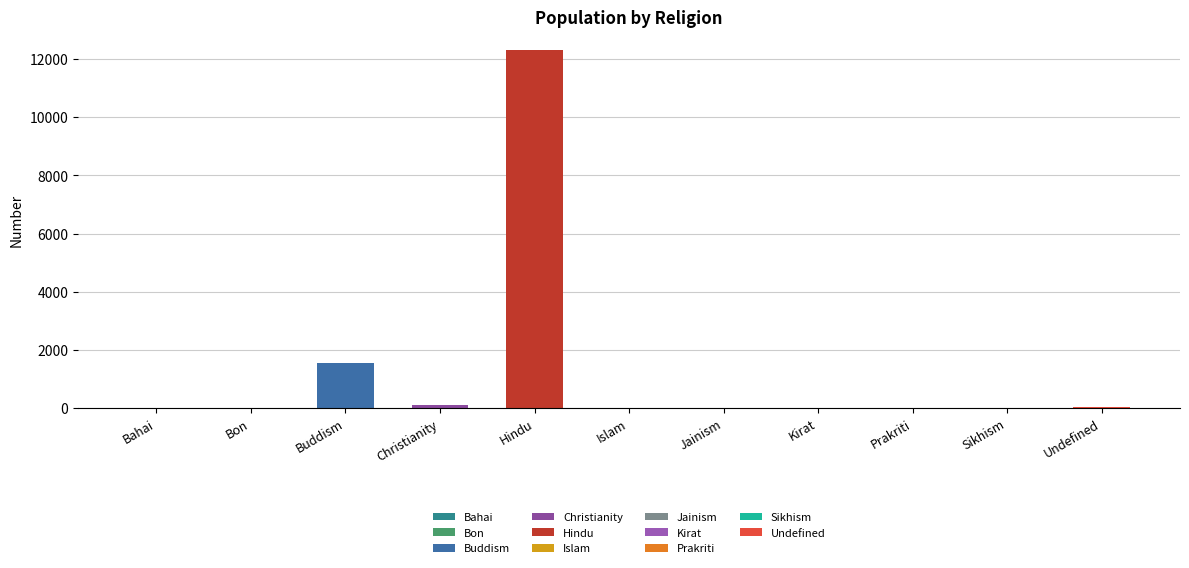

Reading right to left, extract all data points from this chart.

49	0	3	19	0	0	12321	120	1545	0	0